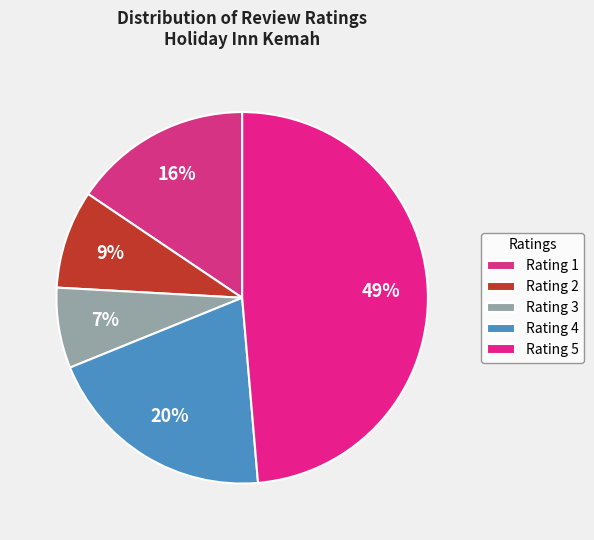

To the nearest percent, what is the difference between the largest and smallest slice percentages?

42%